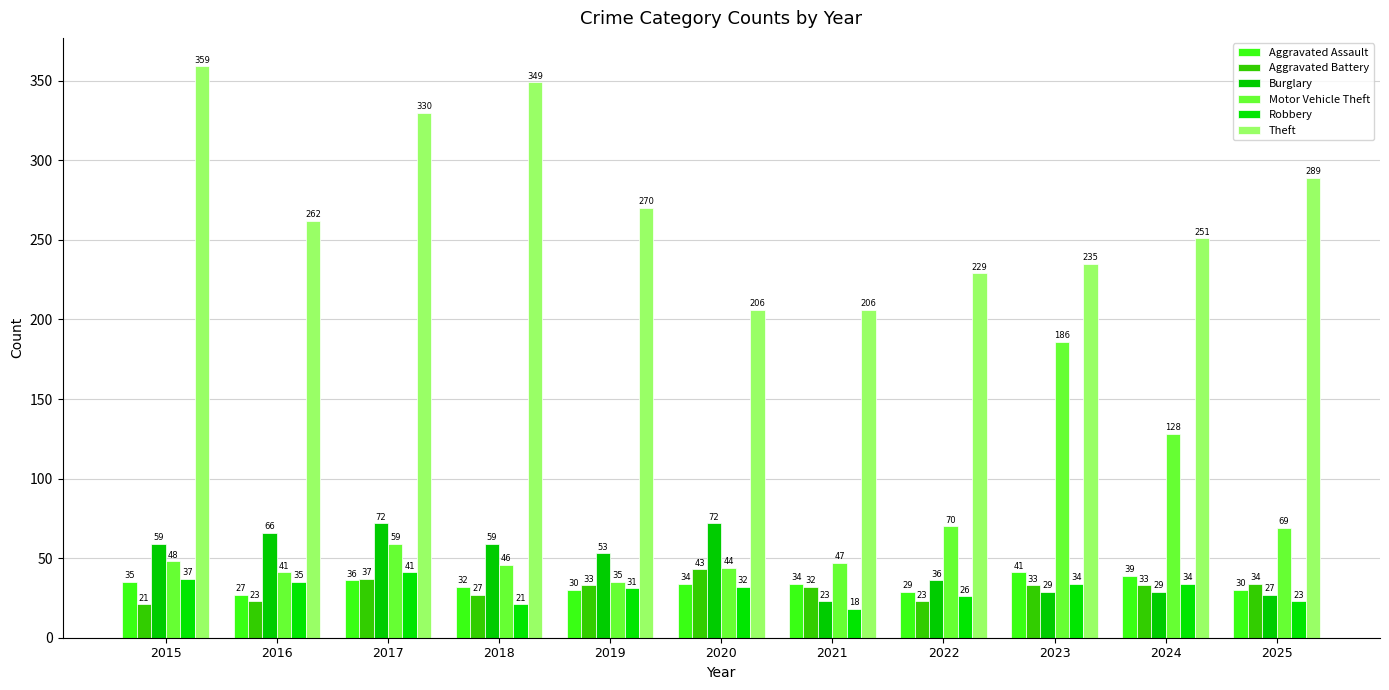

What are all the series names shown in the legend?

Aggravated Assault, Aggravated Battery, Burglary, Motor Vehicle Theft, Robbery, Theft